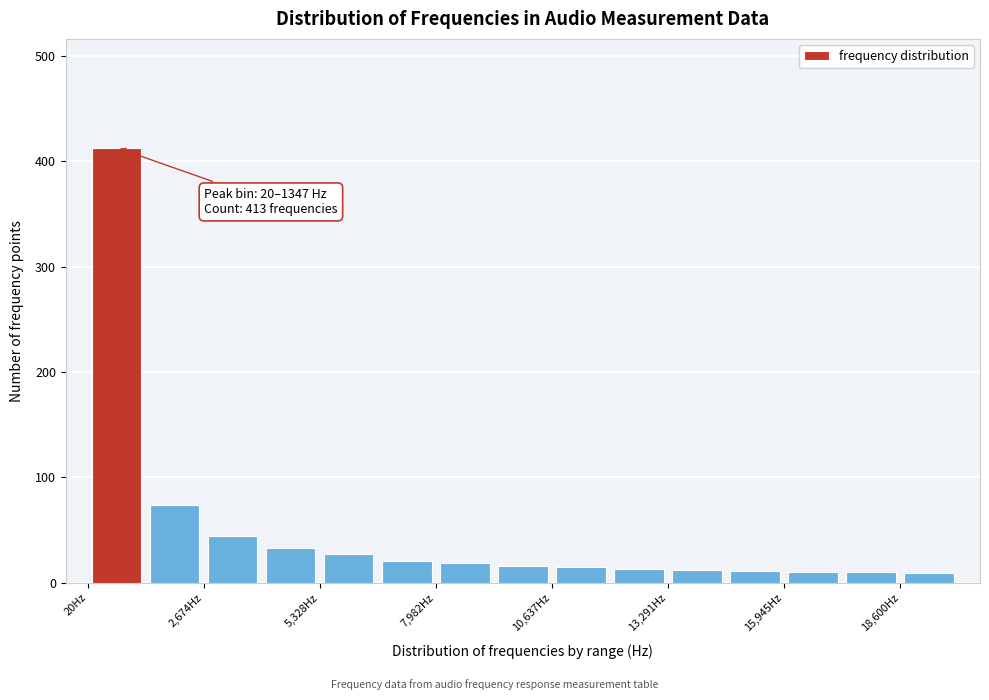

Read against the x-axis, roughly where is the centre of the tallest bar?

500